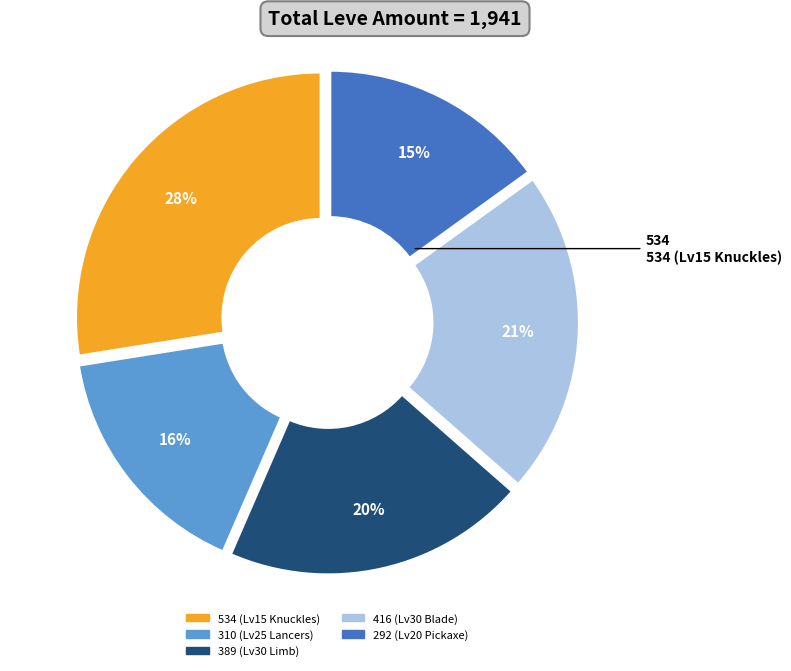

What percentage is the 534 (Lv15 Knuckles) slice, to the nearest percent?

28%